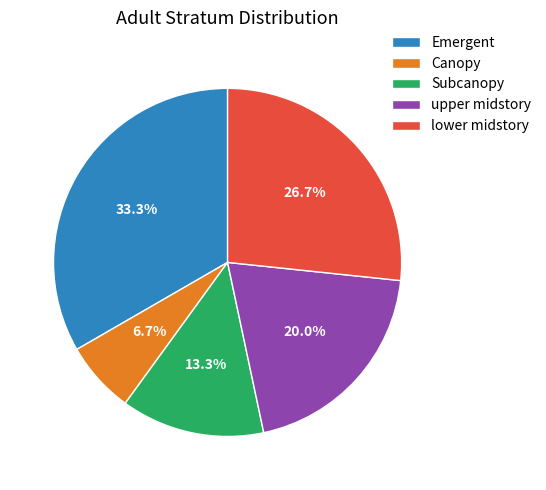

To the nearest percent, what percentage of the pie is upper midstory?

20%